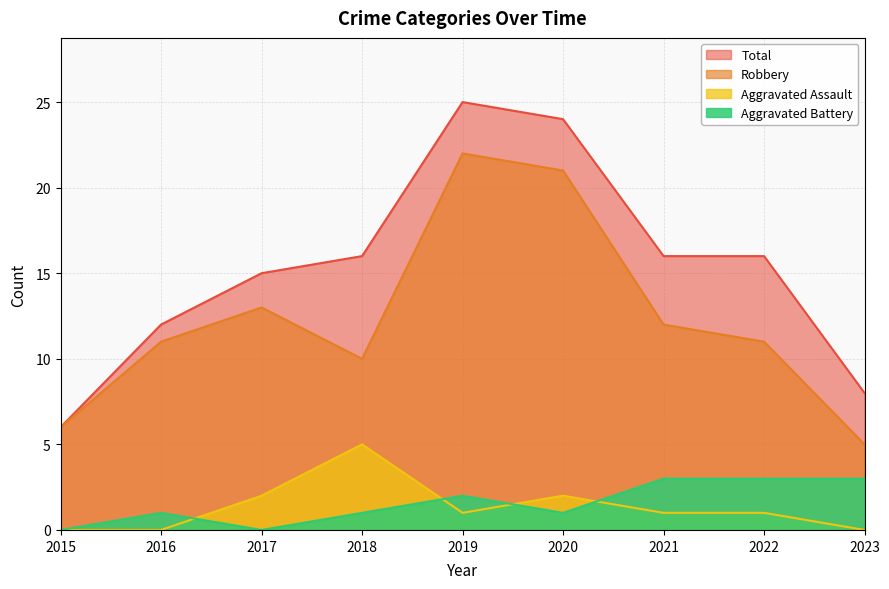

Does the chart have visible grid lines?

Yes